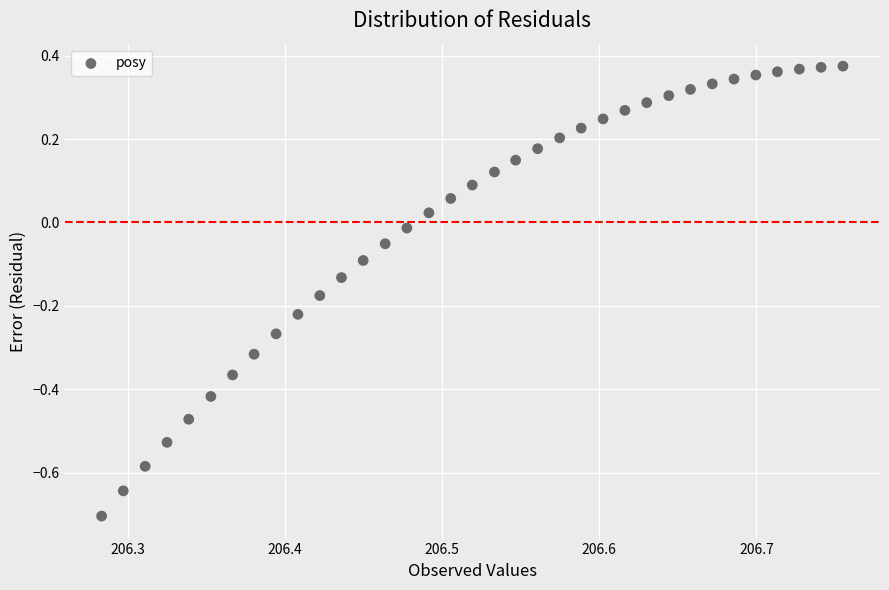

What is the range of X values (max minus min)?

0.5